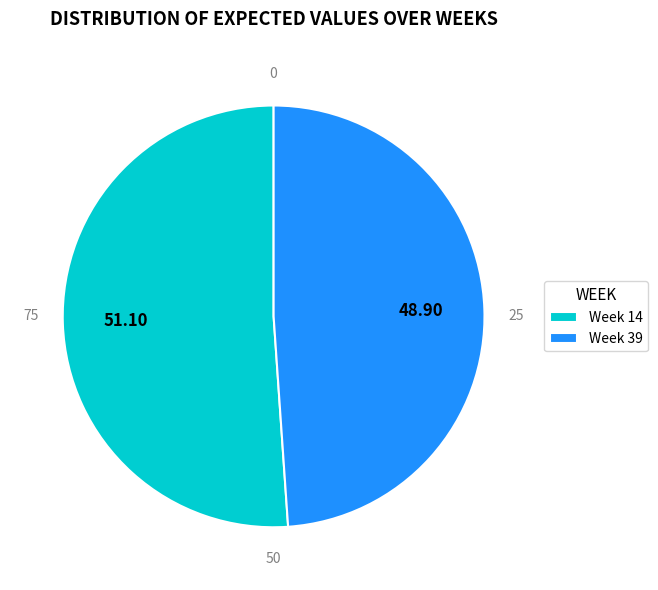

Count the number of slices in the pie.

2